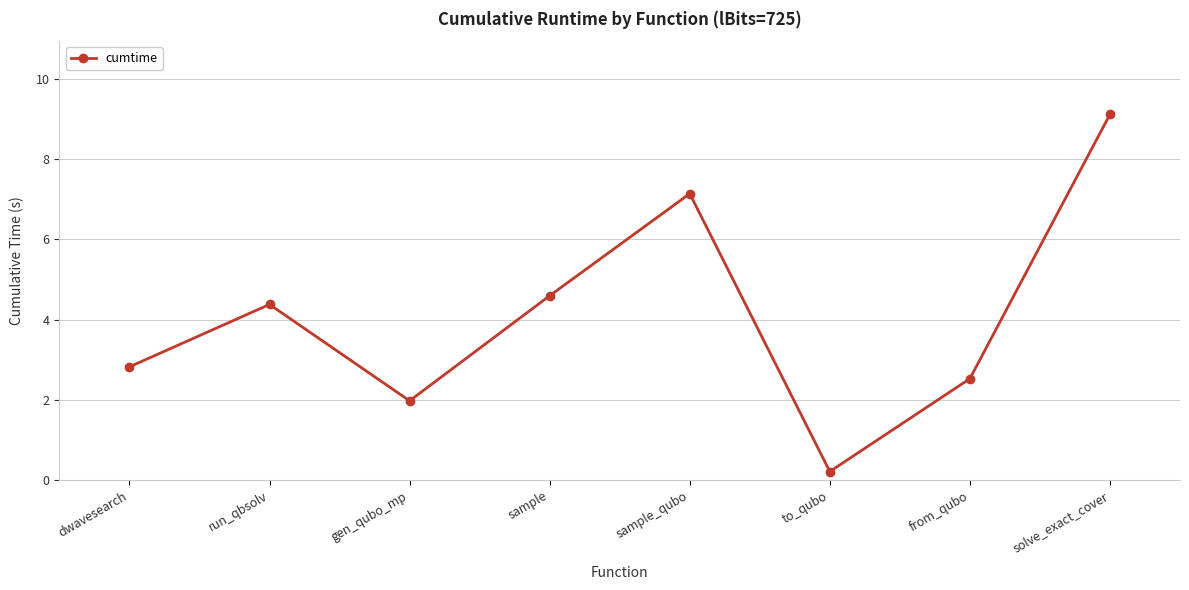

Rank the categories by value from highest to lowest.

solve_exact_cover, sample_qubo, sample, run_qbsolv, dwavesearch, from_qubo, gen_qubo_mp, to_qubo